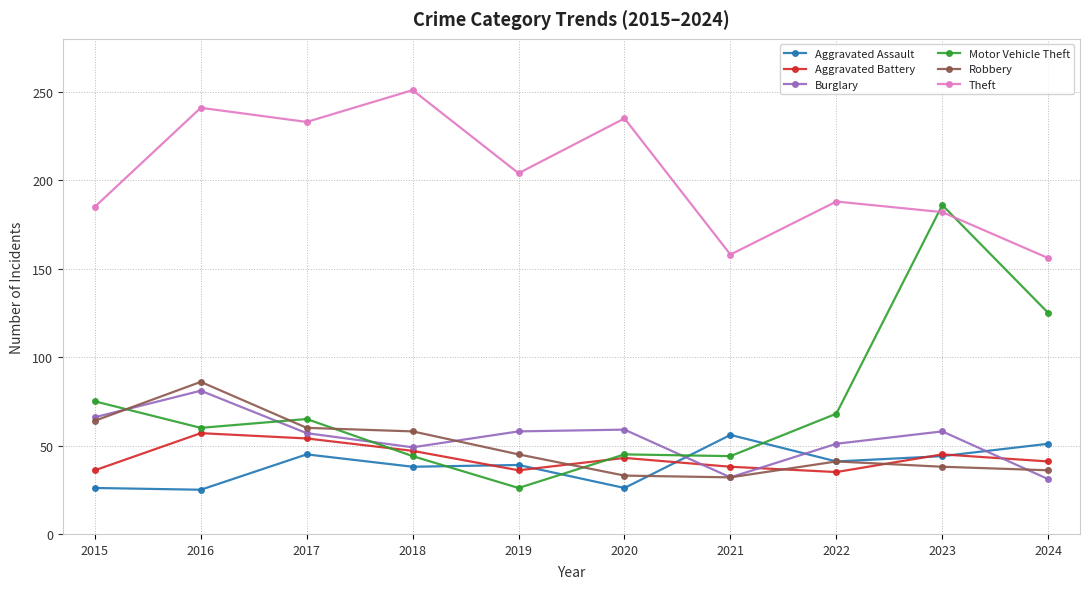

True or false: Theft has more than 0 points higher than both neighbors.

True